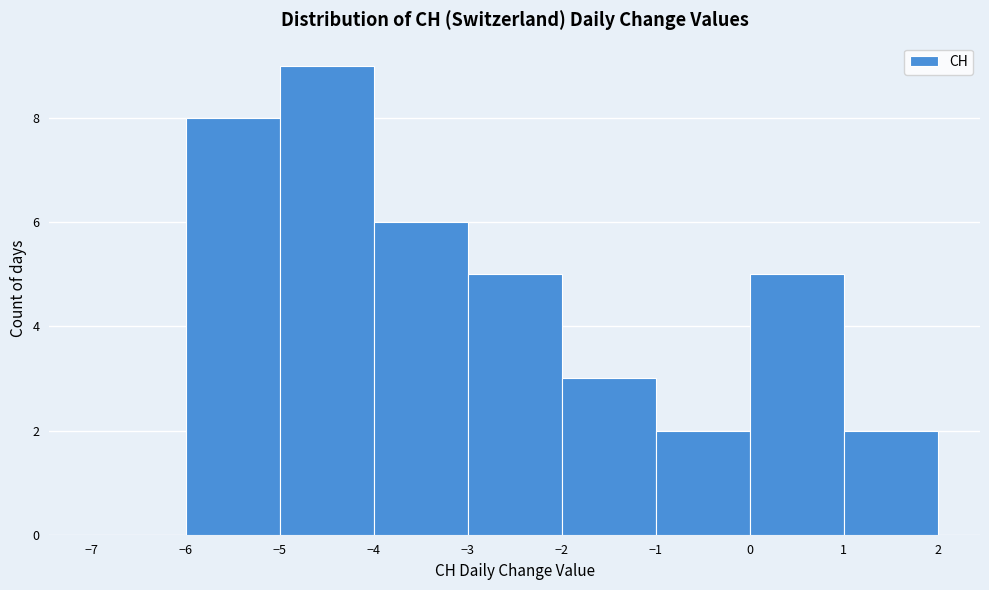

Reading left to right, transcribe this chart: for each bar, give the range it covers on the x-axis and its height. The values are not printed on the chart, so give them approximately, as read against the axis.

-7 to -6: 0
-6 to -5: 8
-5 to -4: 9
-4 to -3: 6
-3 to -2: 5
-2 to -1: 3
-1 to 0: 2
0 to 1: 5
1 to 2: 2